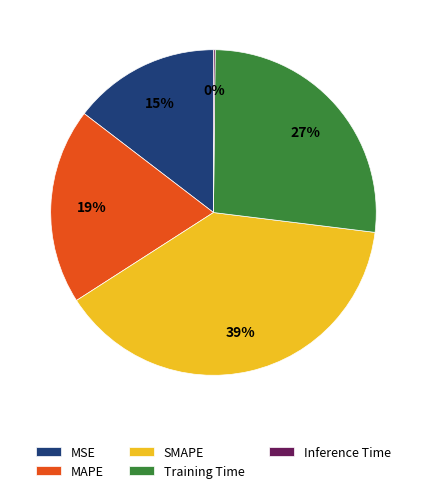

Which category has the biggest portion of the pie?

SMAPE